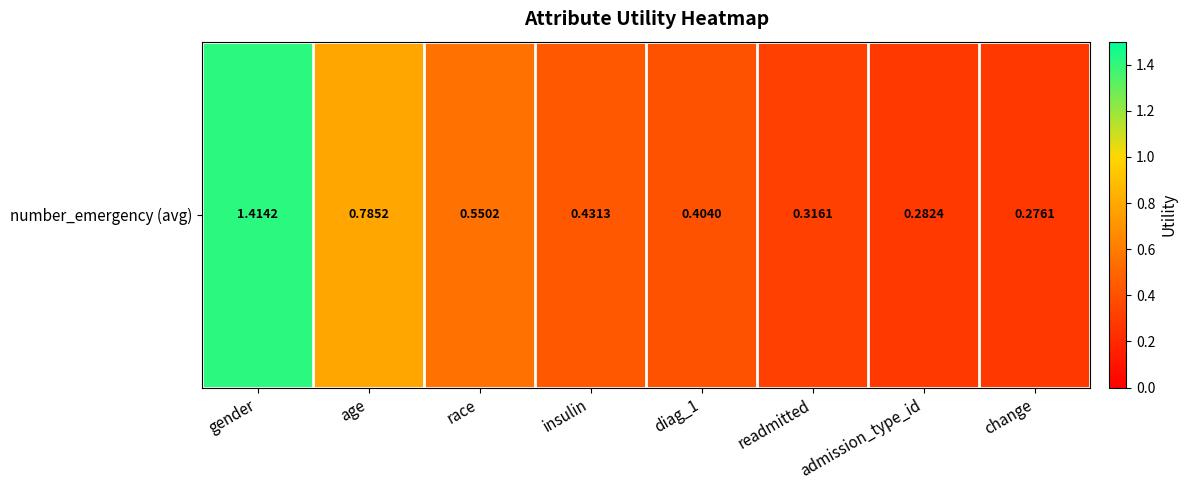

What is the change in value from gender to diag_1?

-1.0